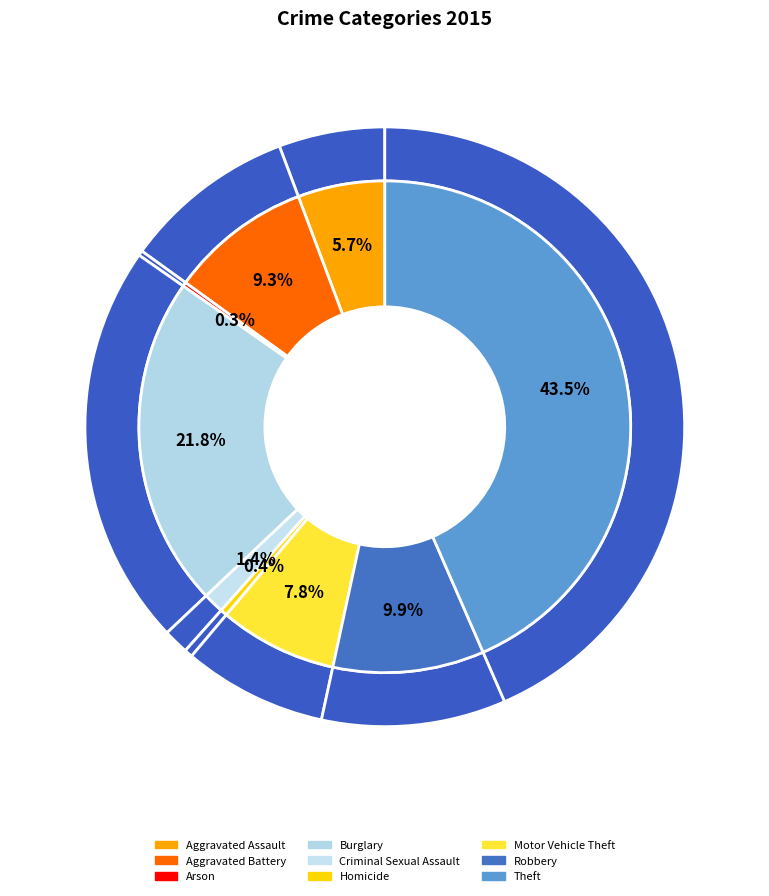

What is the ratio of the value at Aggravated Assault to the value at Theft?

0.1